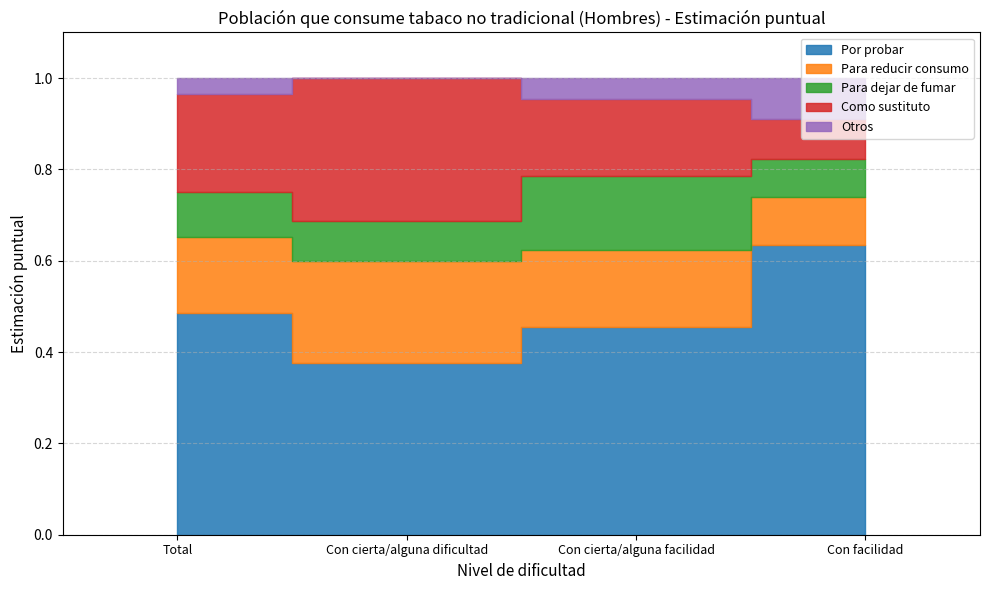

Is it true that Para reducir consumo equals 0.2 at Con cierta/alguna dificultad?

True